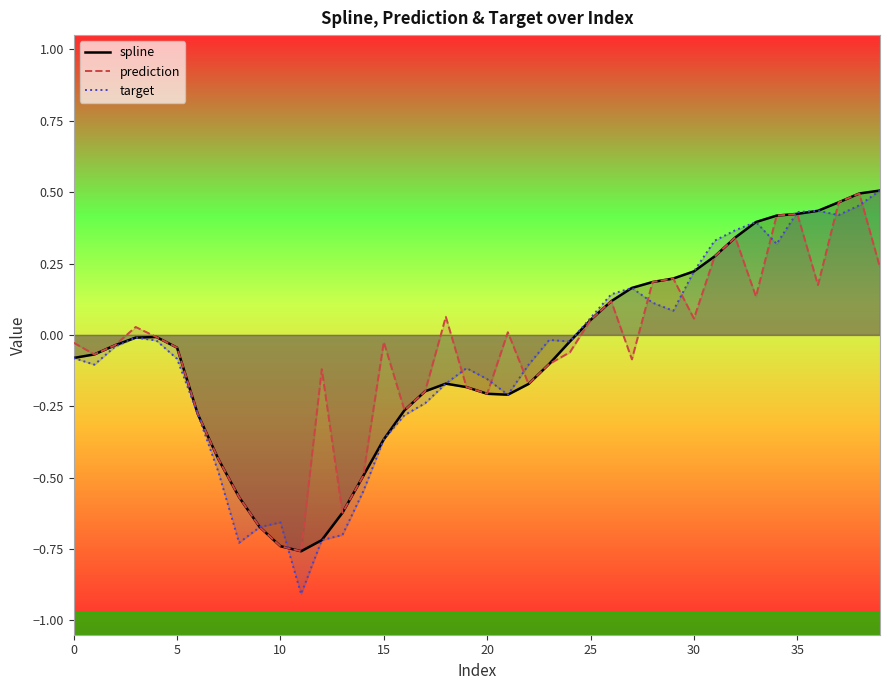

Which series has the largest total across all categories?

prediction